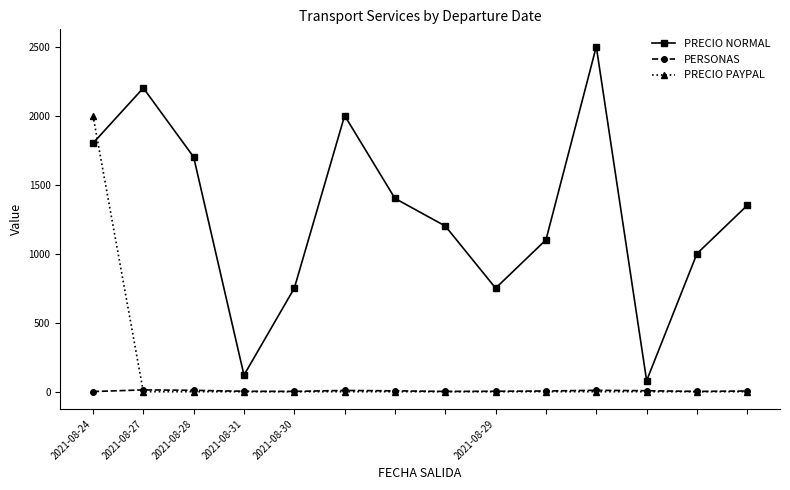

Which series has the widest spread of values?

PRECIO NORMAL